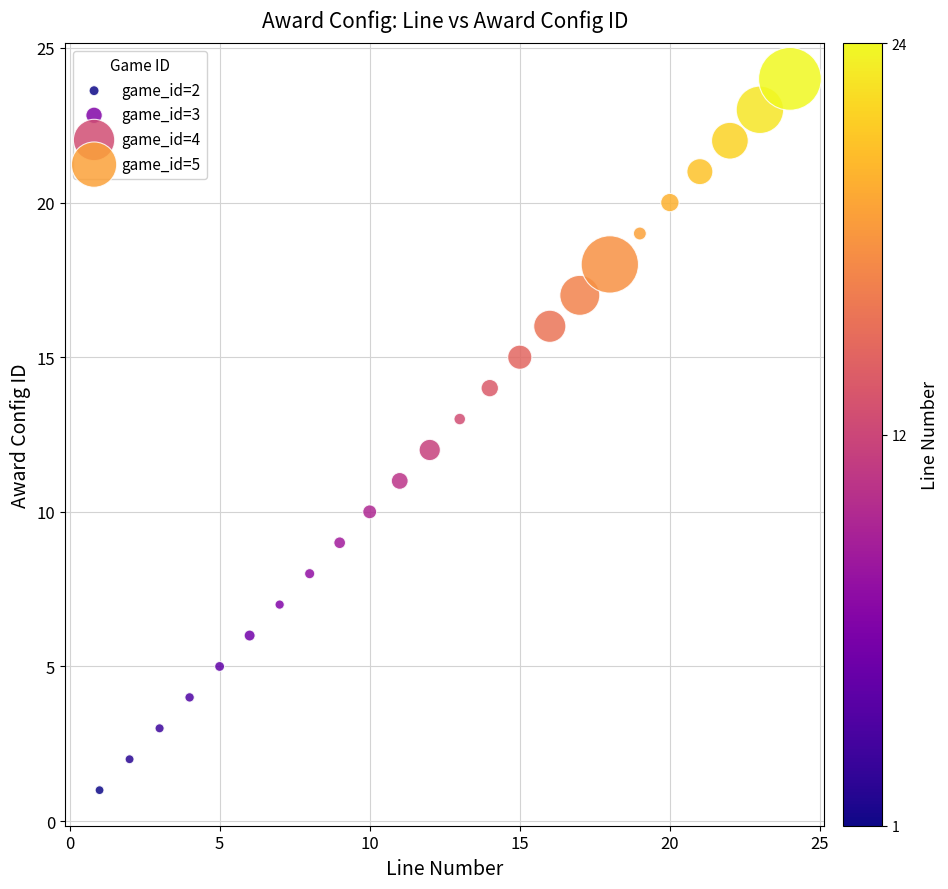

Which series reaches the maximum Y coordinate?

game_id=5